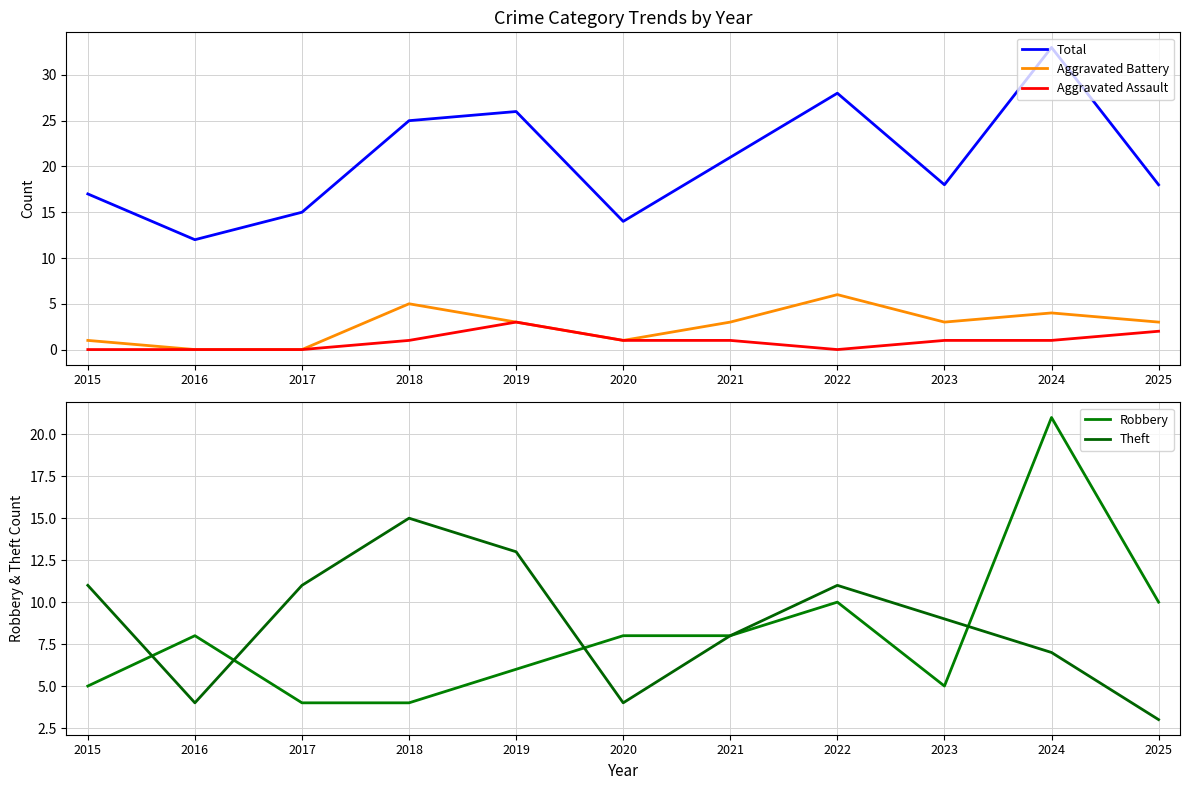

What is the average value of the Aggravated Assault series?

1